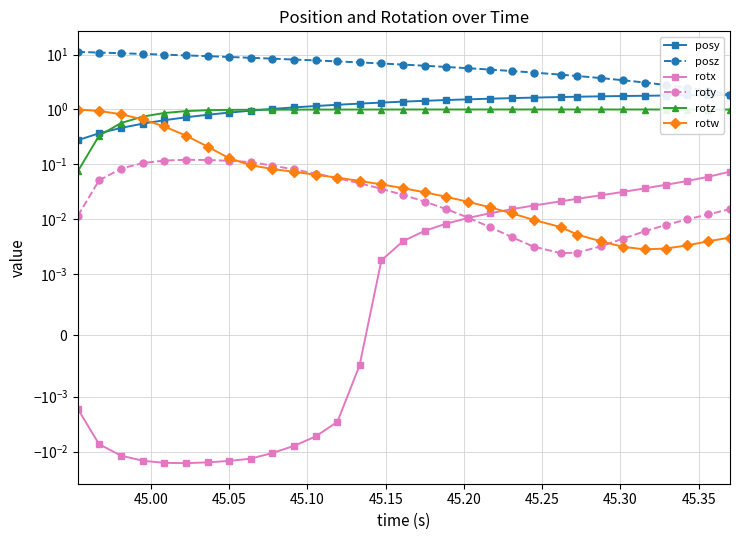

Does the chart display data point markers on the line(s)?

Yes